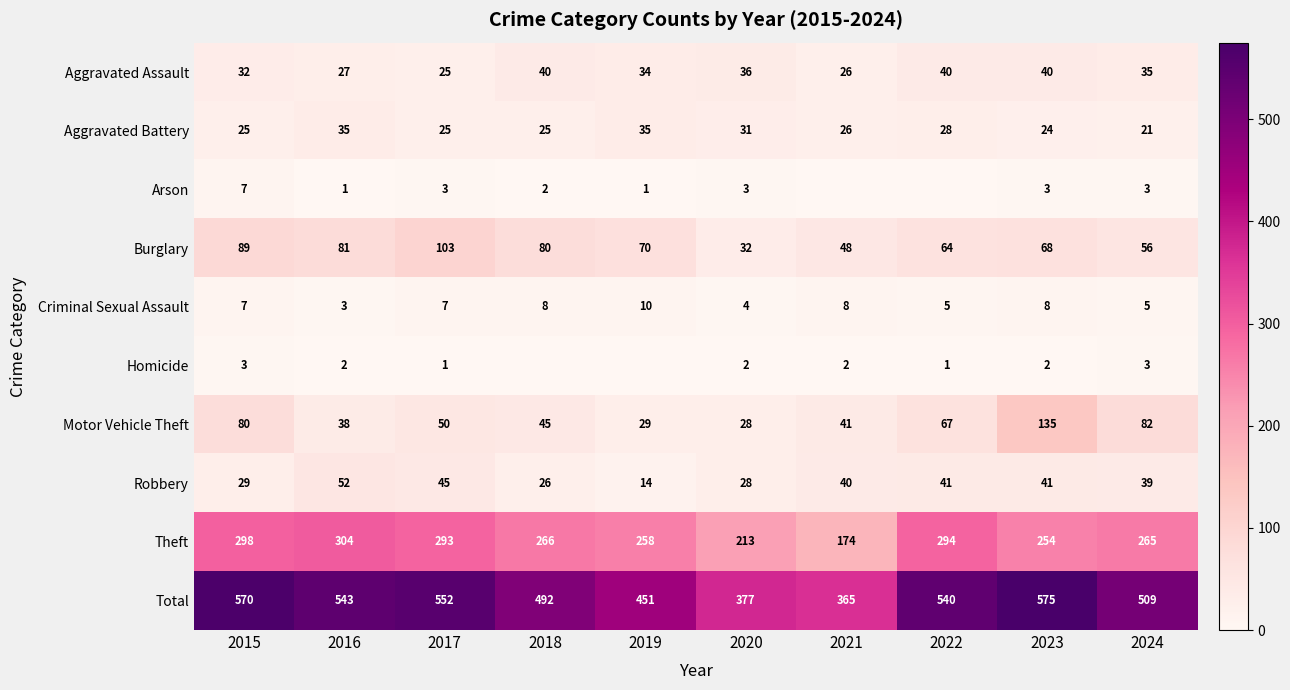

What is the sum of the Aggravated Assault values at 2016 and 2019?

61